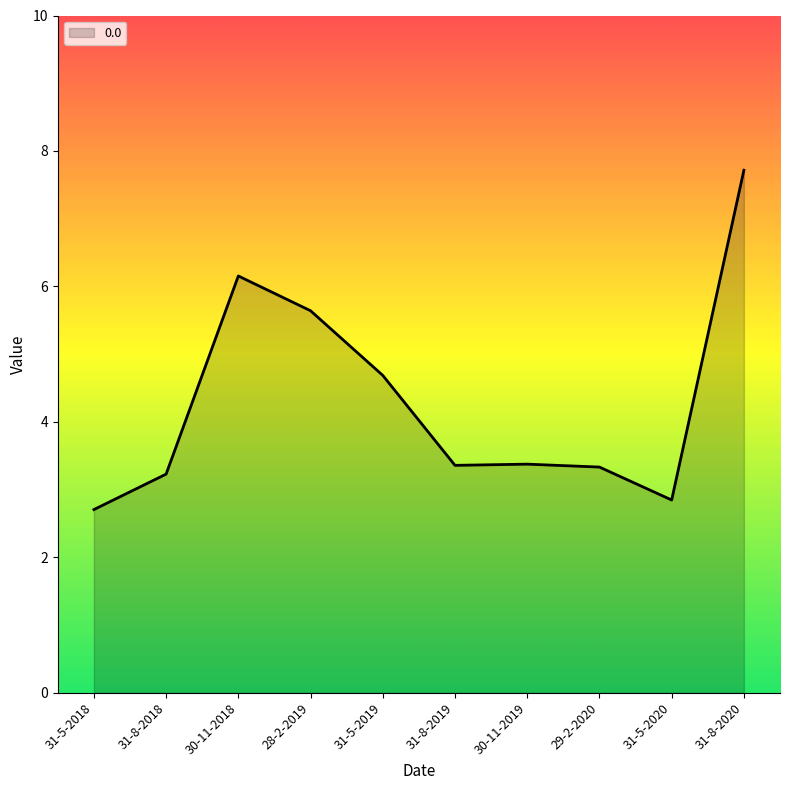

Read the value at 31-5-2018.

2.7